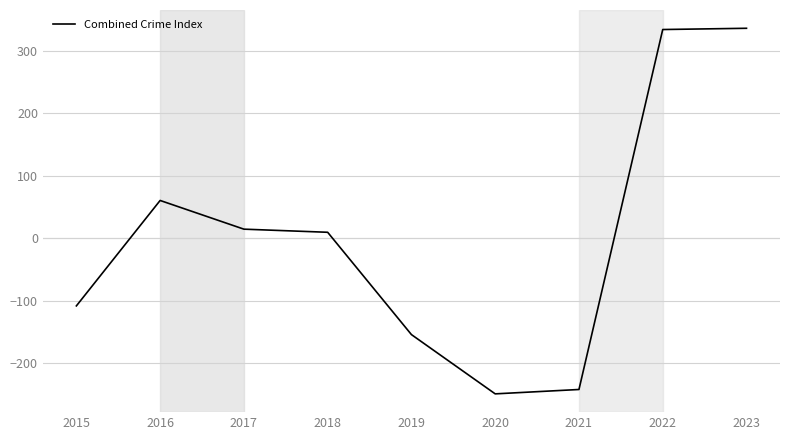

Which has a higher value, 2022 or 2021?

2022